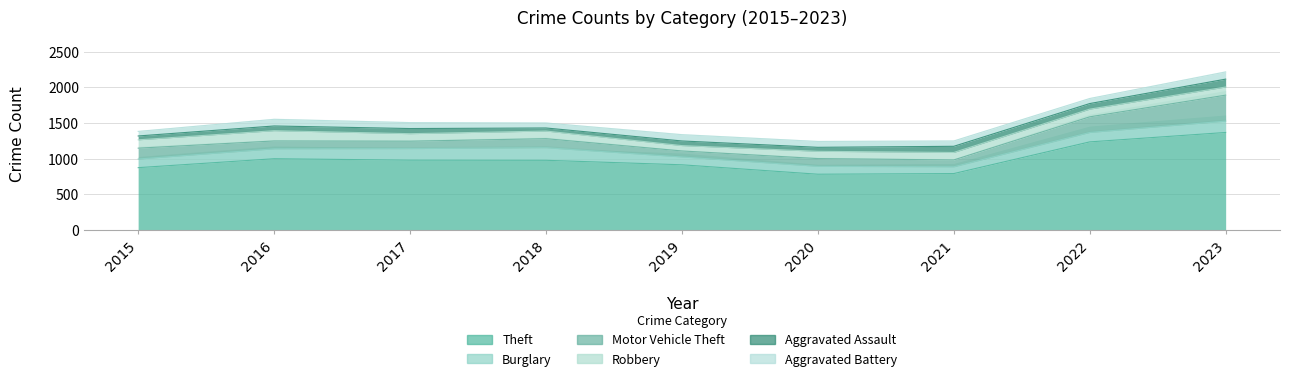

The Burglary series shows 165 at 2020. True or false?

False